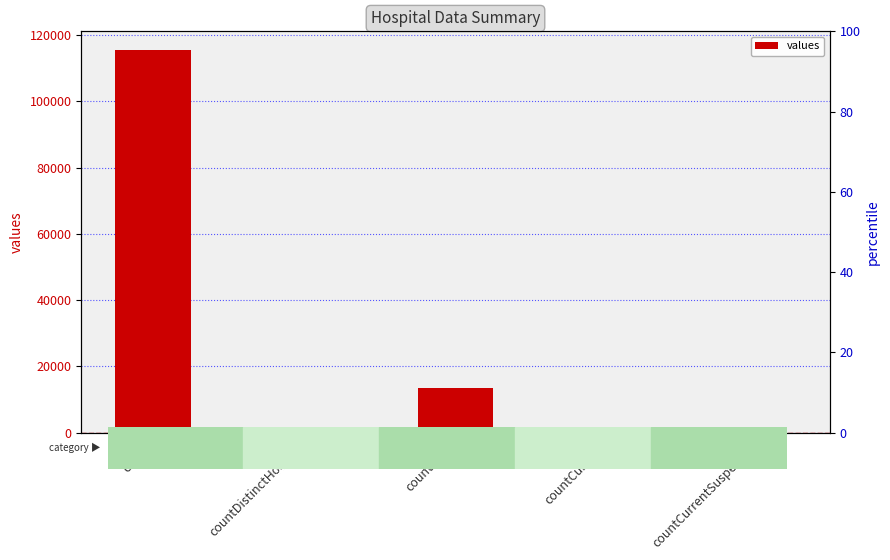

How many values are below 1383?

2